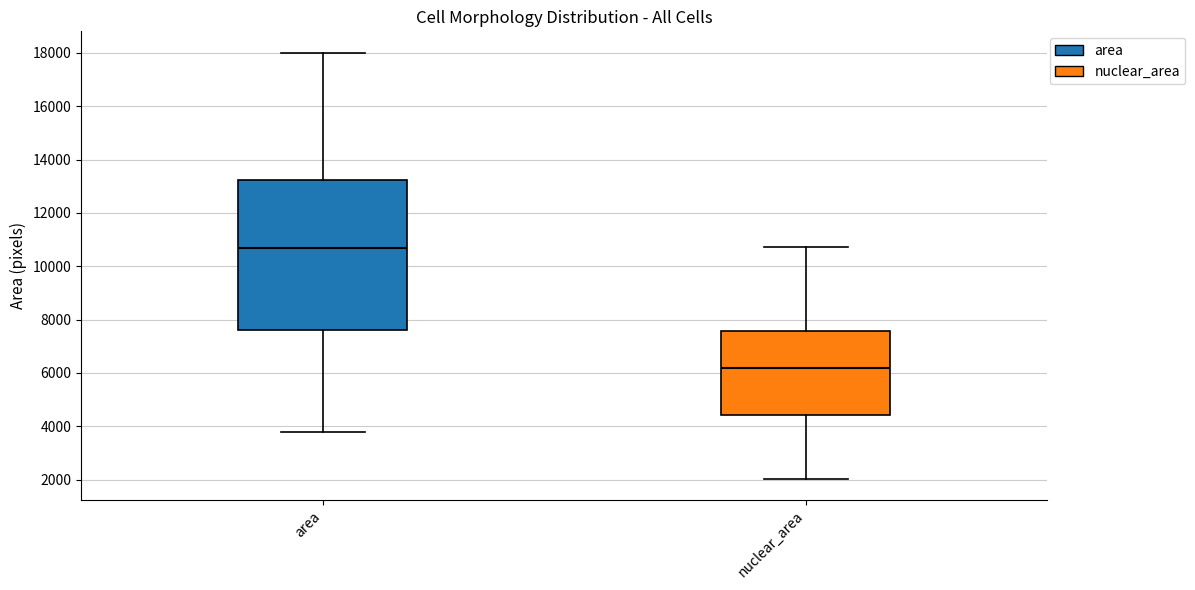

Where does the median line of the box for area sit on the y-axis? The values are not printed on the chart, so give them approximately, as read against the axis.

10600